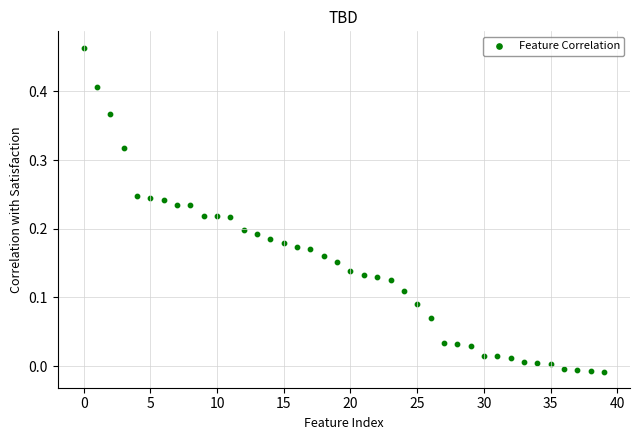

How many points are shown in the scatter plot?

40